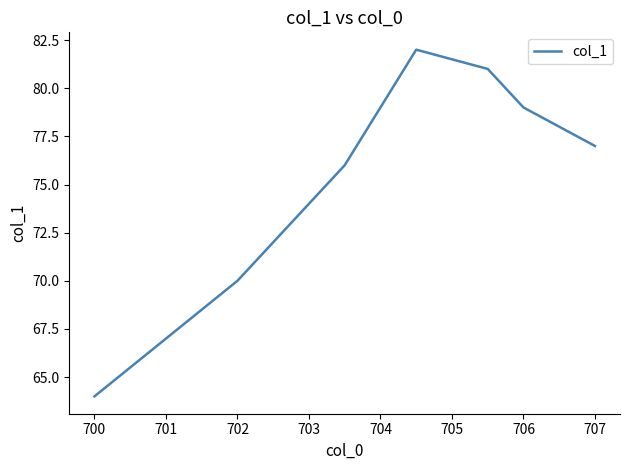

What is the difference between the maximum and minimum values?

18